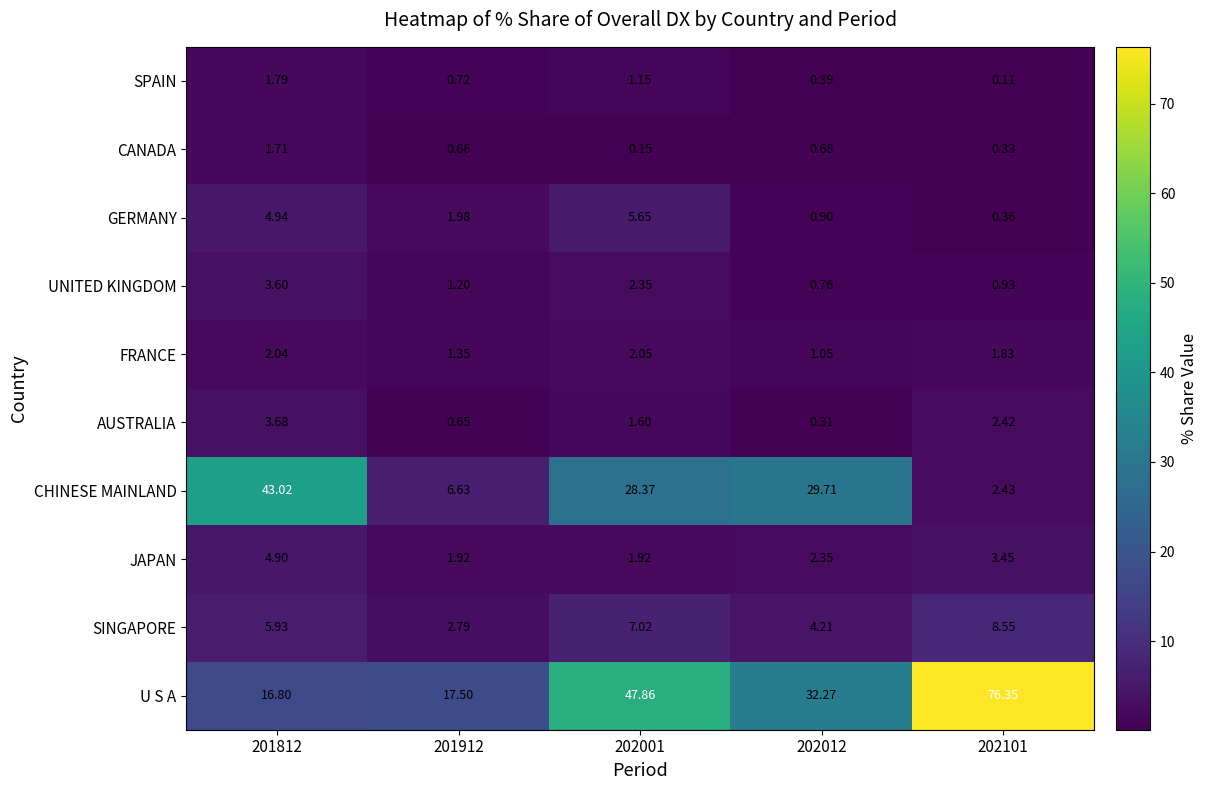

What is the total value across all series at 201912?

35.4